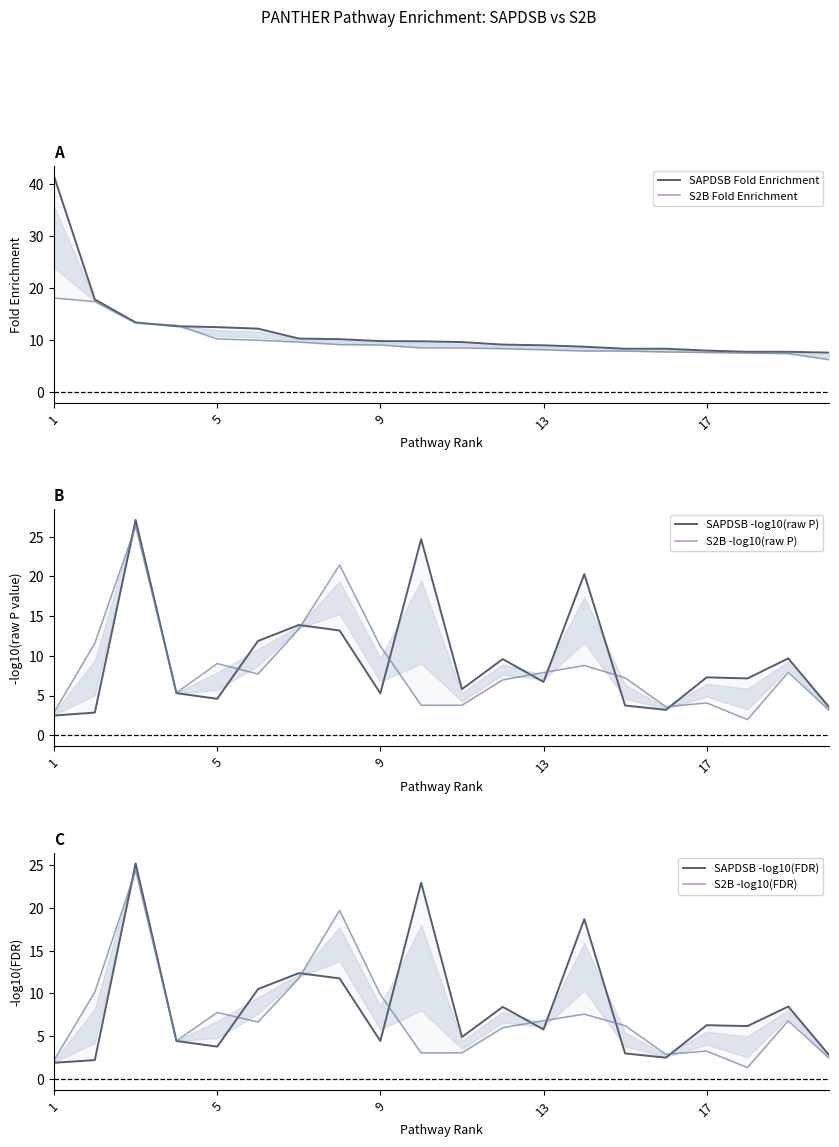

Which series has the widest spread of values?

SAPDSB Fold Enrichment